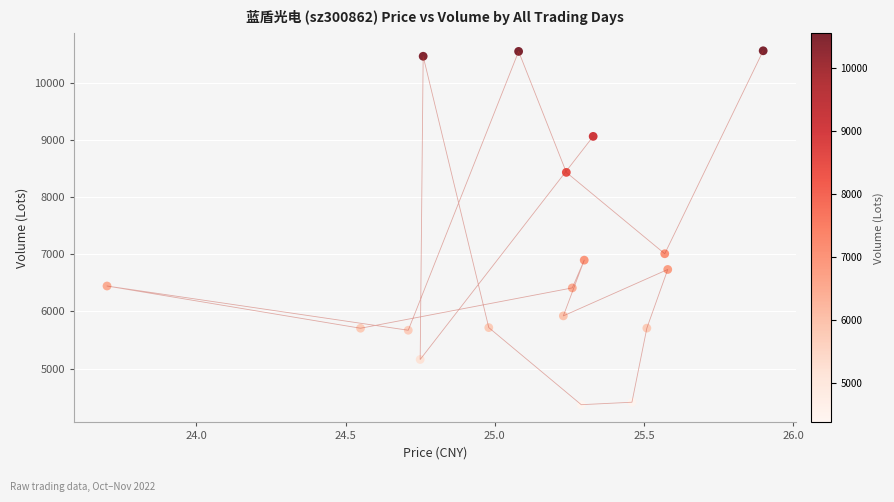

What Y value in the scatter plot is closest to 7462?

7008